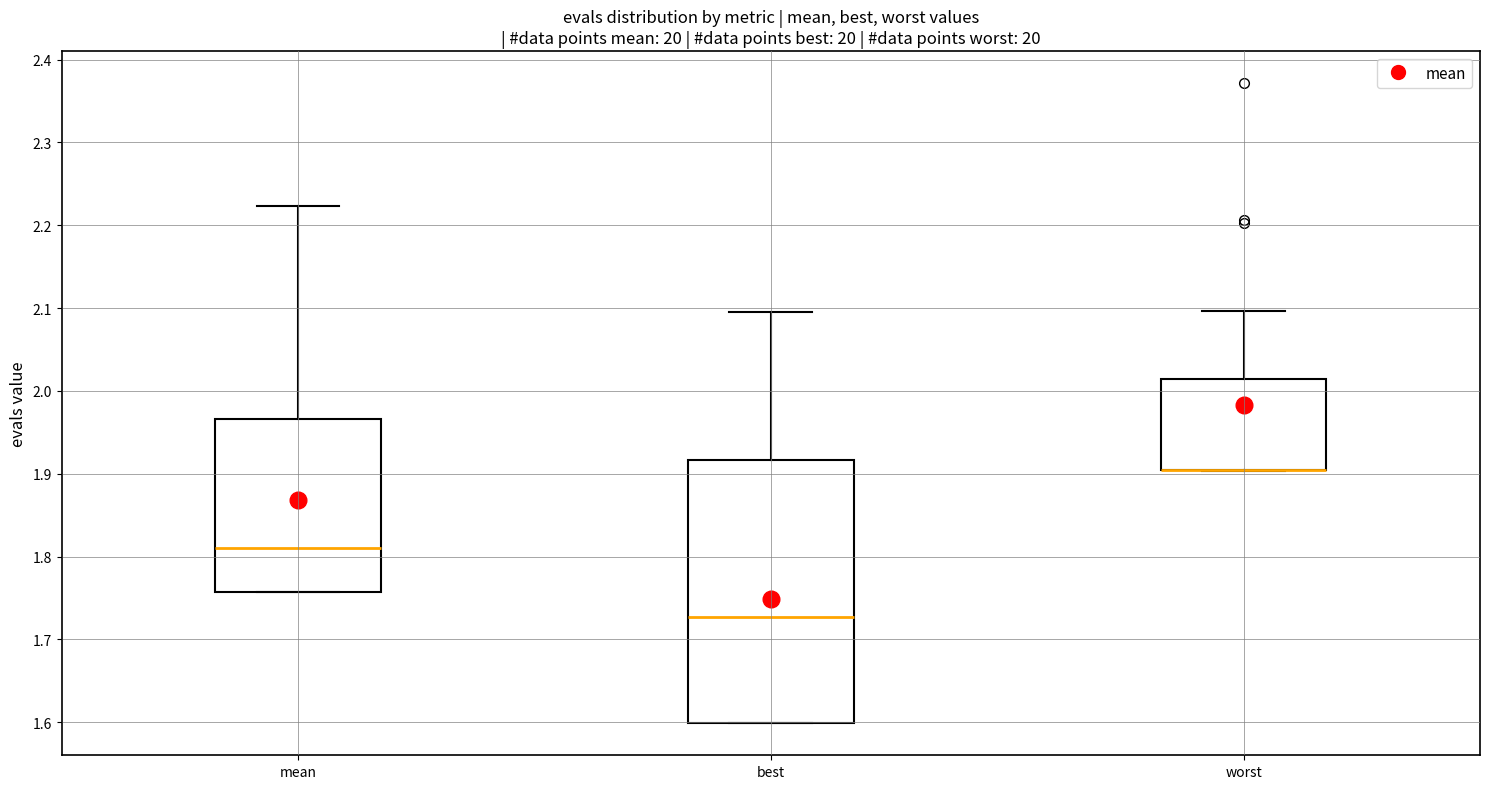

Reading left to right, read every box against the y-axis: the position of its median line, the range the box covers, and the ends of its whiskers. The values are not printed on the chart, so give them approximately, as read against the axis.

mean: median 1.81, box 1.76 to 1.97, whiskers 1.76 to 2.22
best: median 1.73, box 1.60 to 1.92, whiskers 1.60 to 2.09
worst: median 1.90 (drawn on the box's lower edge), box 1.90 to 2.01, whiskers 1.90 to 2.10